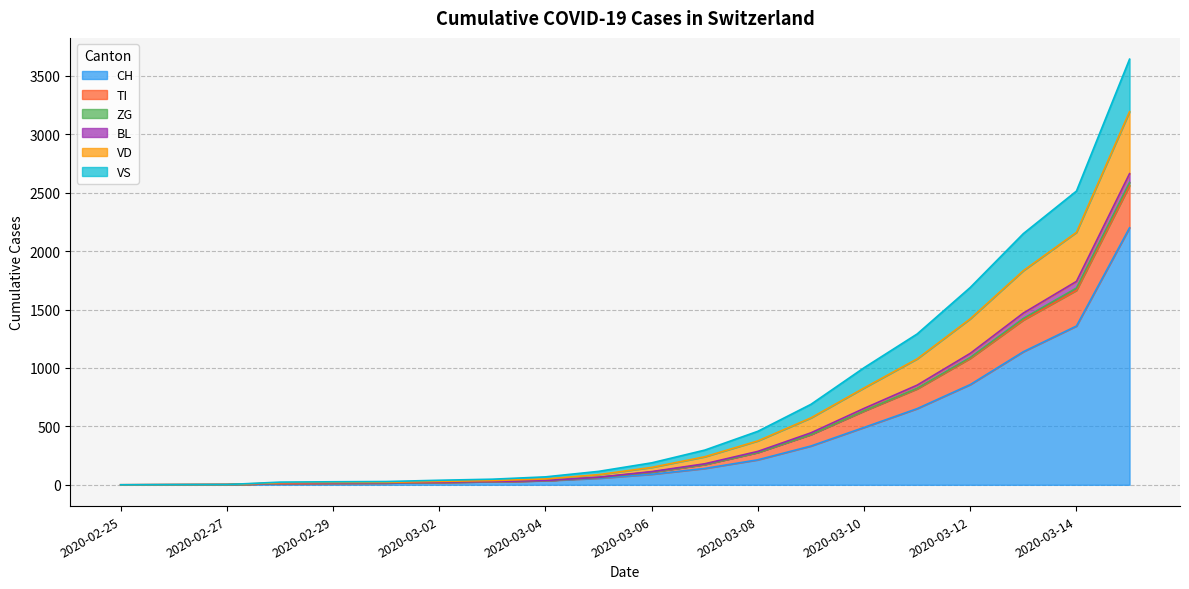

True or false: VS and BL intersect in this chart.

False